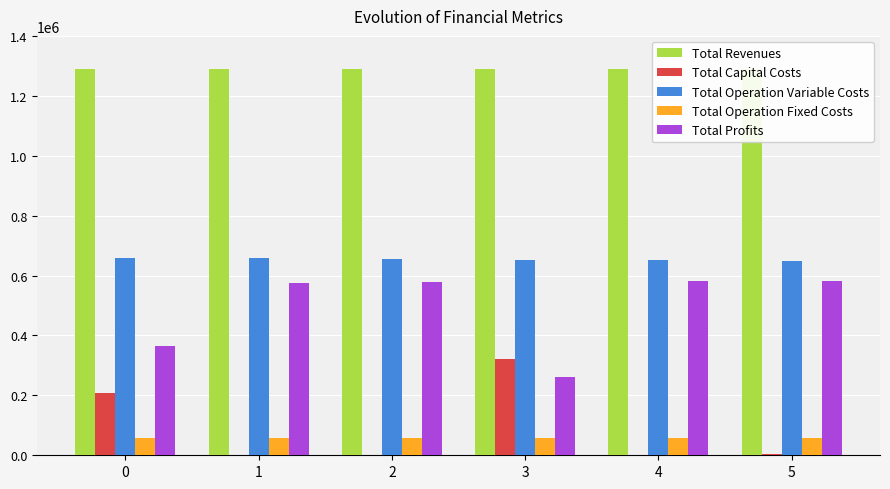

Which series has the widest spread of values?

Total Profits